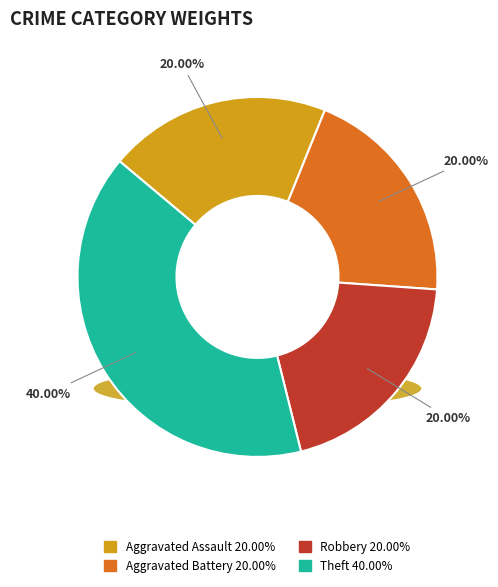

To the nearest percent, what is the average slice percentage?

25%